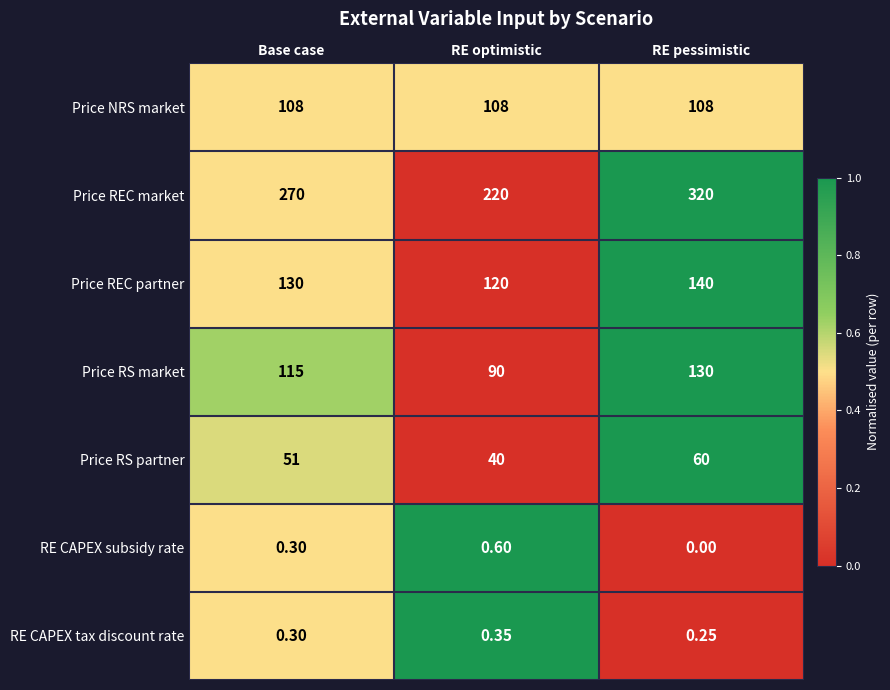

Which series has the largest total across all categories?

Price REC market